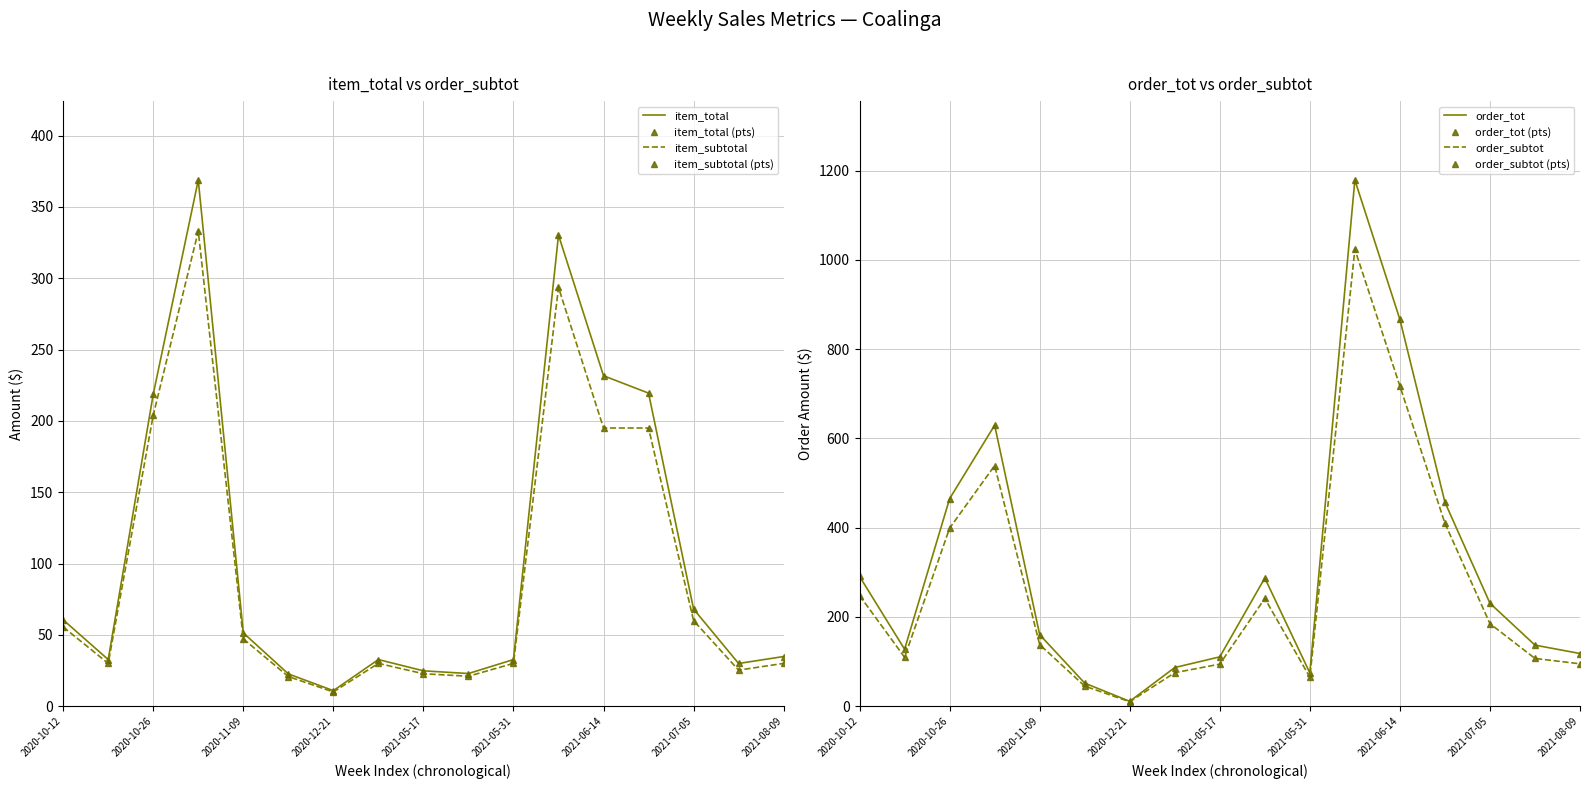

Which series has the widest spread of values?

order_tot